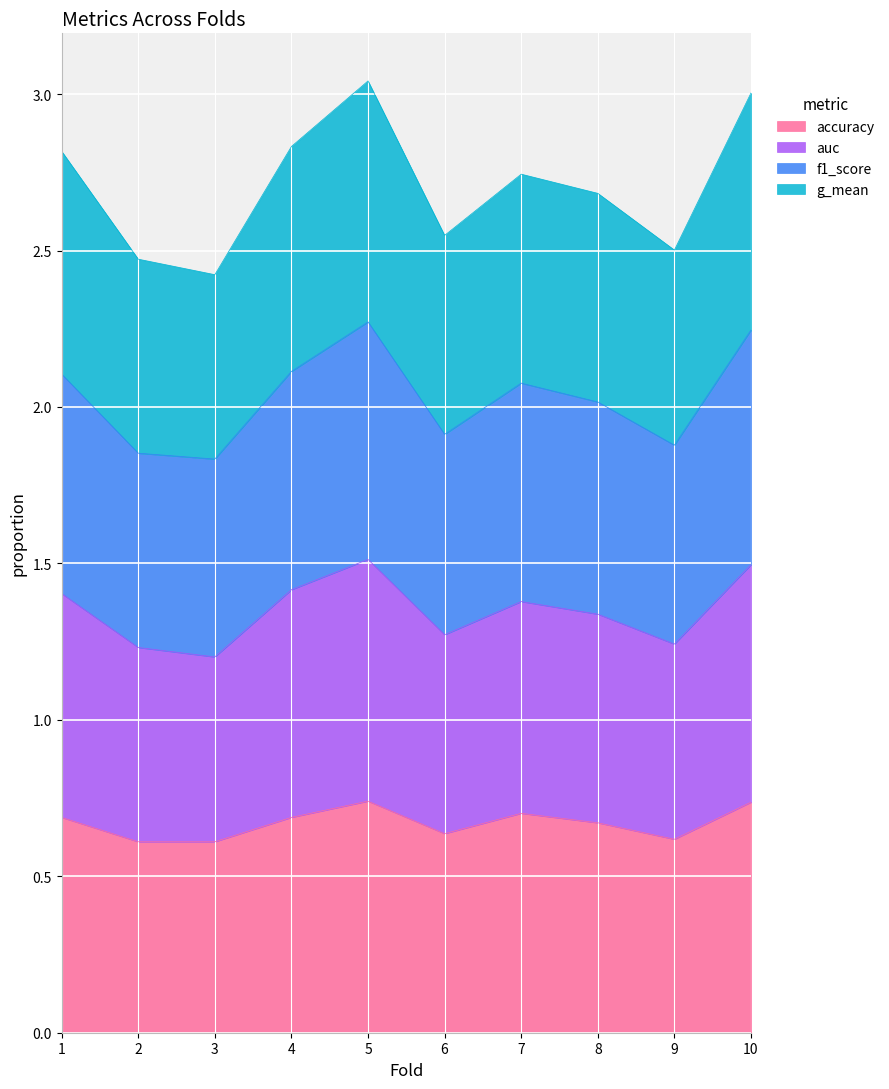

Is it true that accuracy equals 0.7 at 8?

True